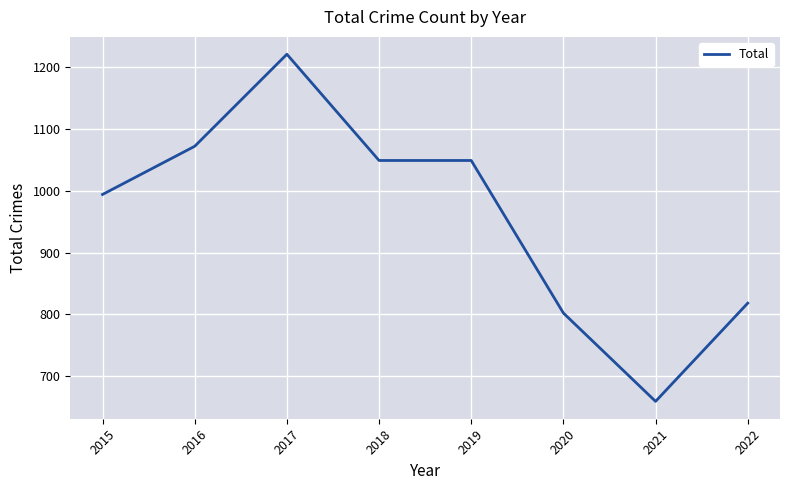

At which category does the data reach its first local peak?

2017